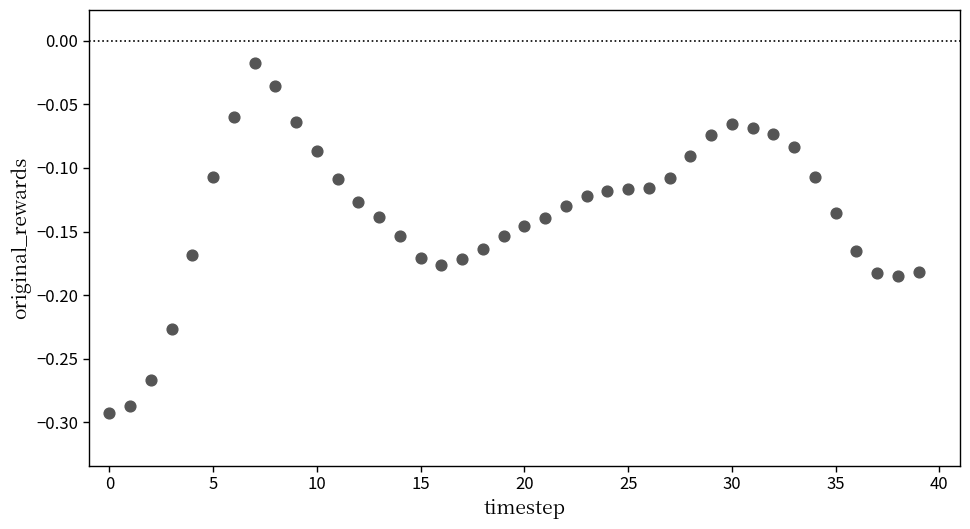

What is the range of Y values (max minus min)?

0.3